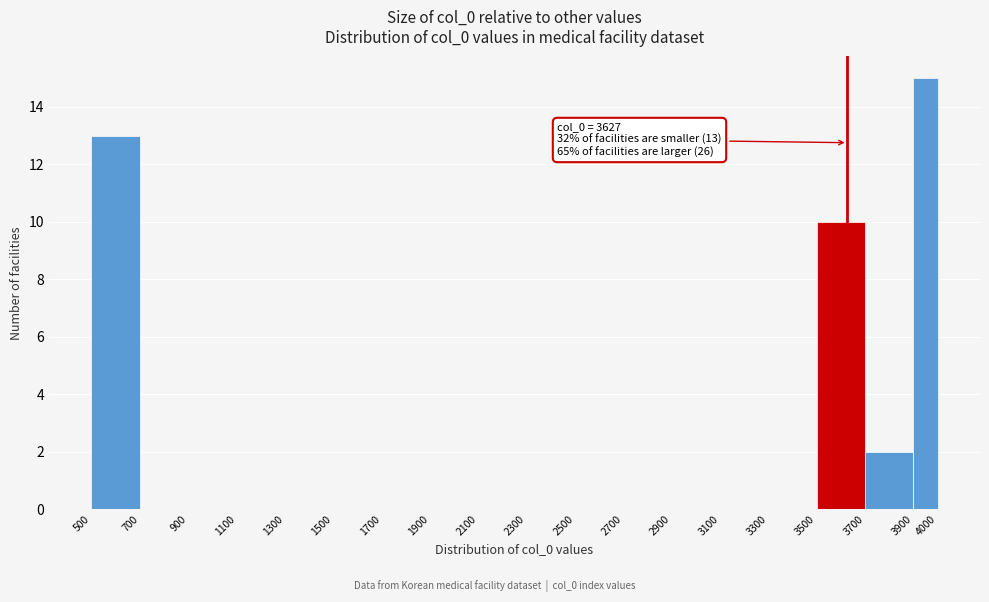

Over which range of the x-axis is the bar tallest?

3900 to 4000